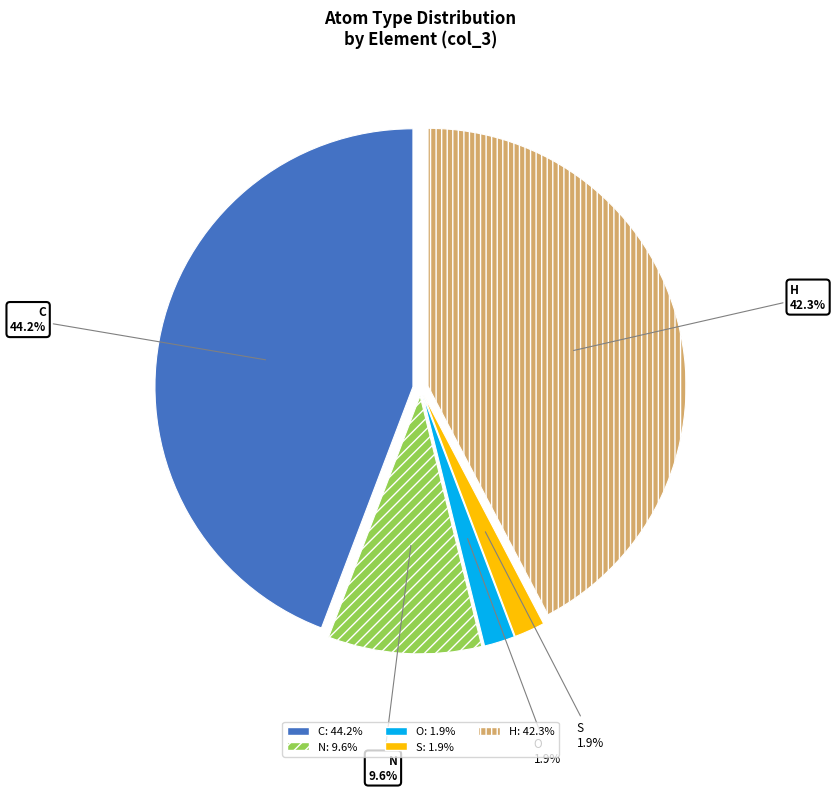

True or false: N accounts for 10% of the total.

True